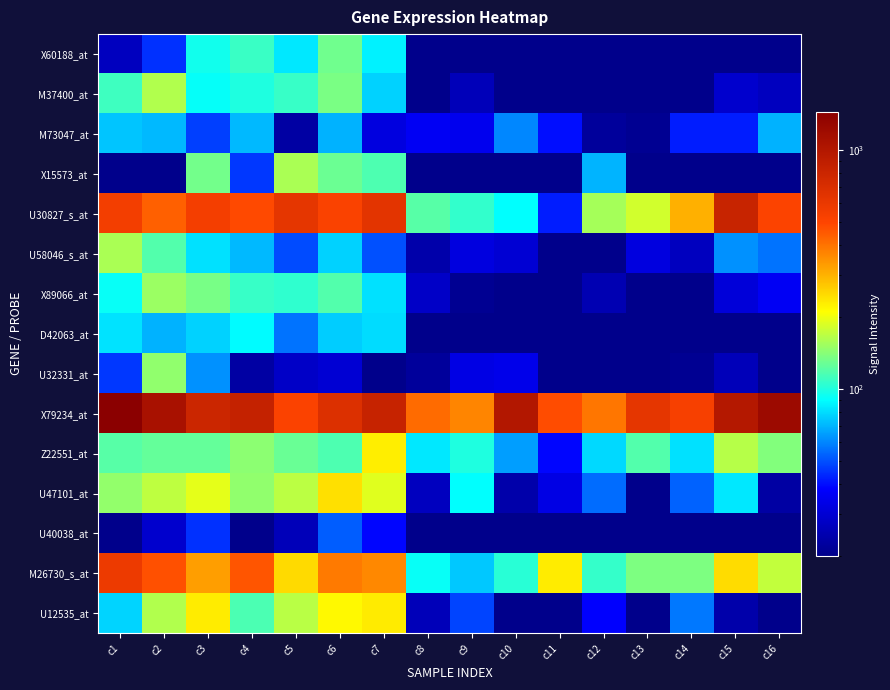

At which category is the sum across all series the highest?

c1